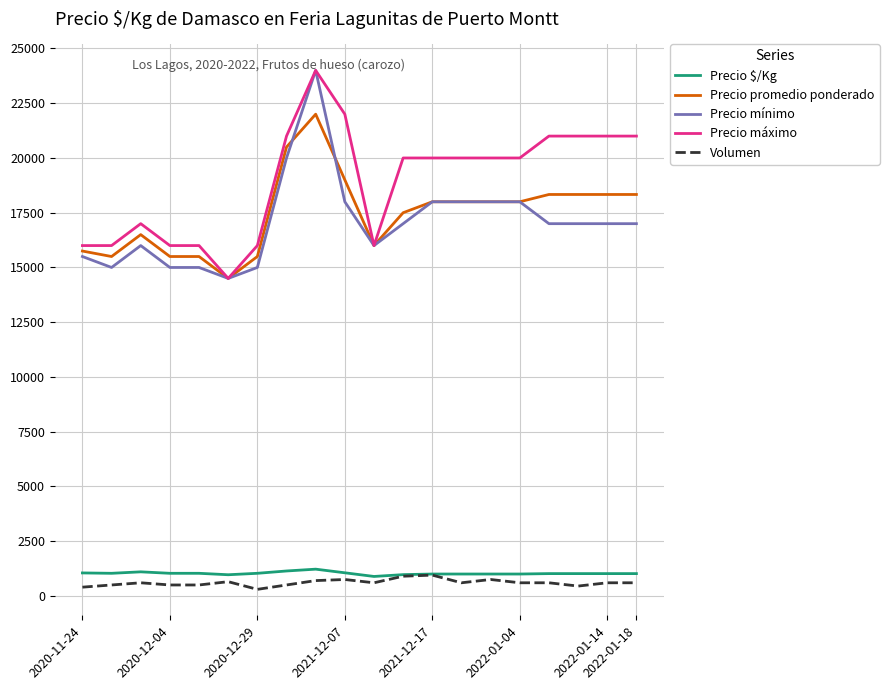

True or false: Precio máximo and Volumen intersect in this chart.

False